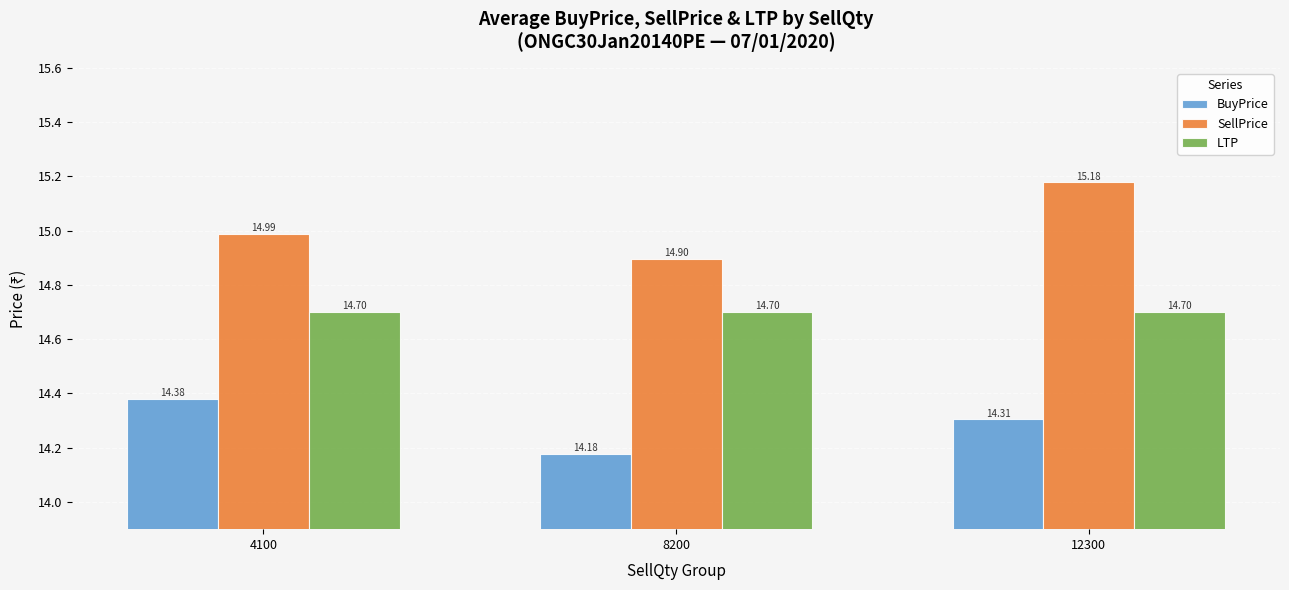

Which series changed the most between 8200 and 12300?

SellPrice